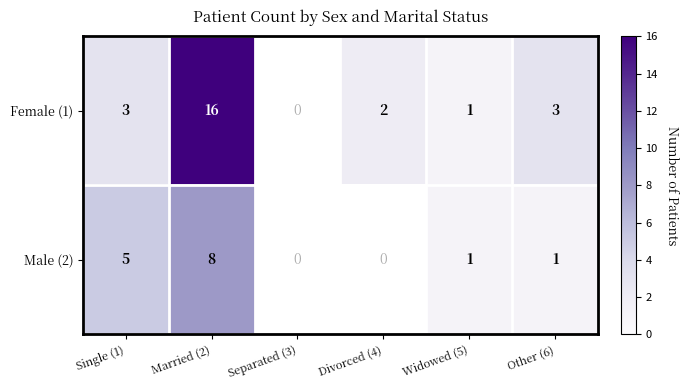

What is the minimum value shown in the chart?

1.0